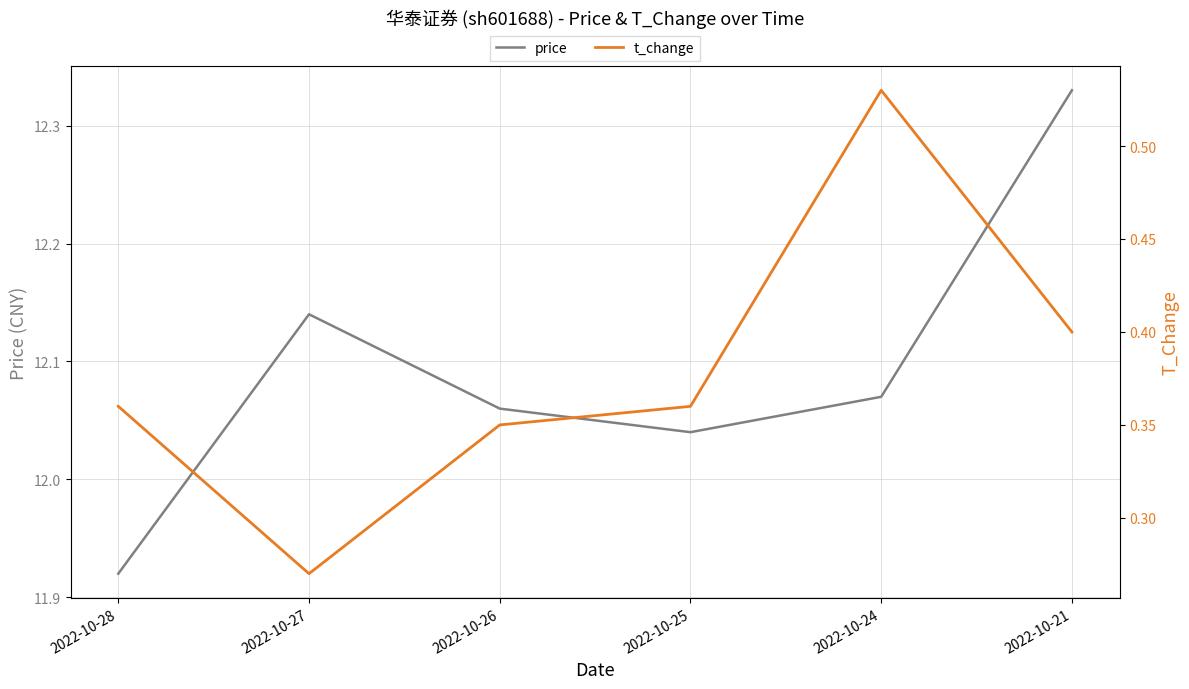

The price series shows 11.9 at 2022-10-28. True or false?

True